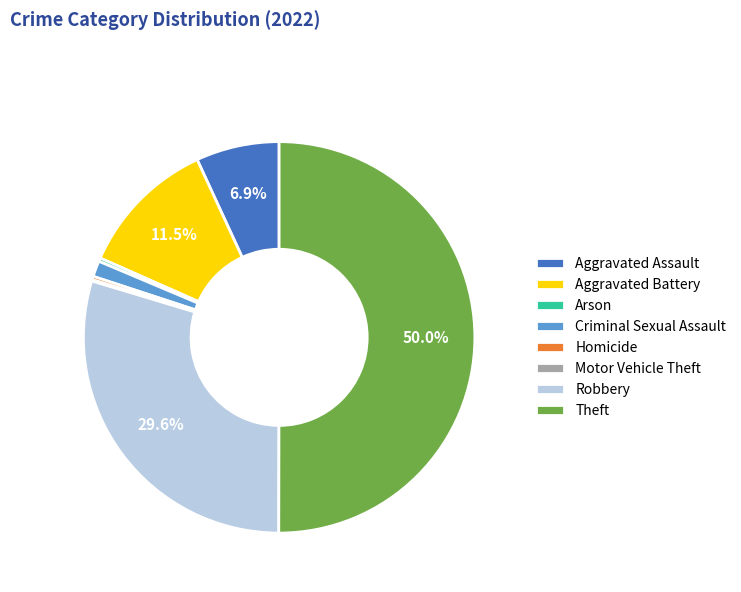

Which slice is the largest?

Theft